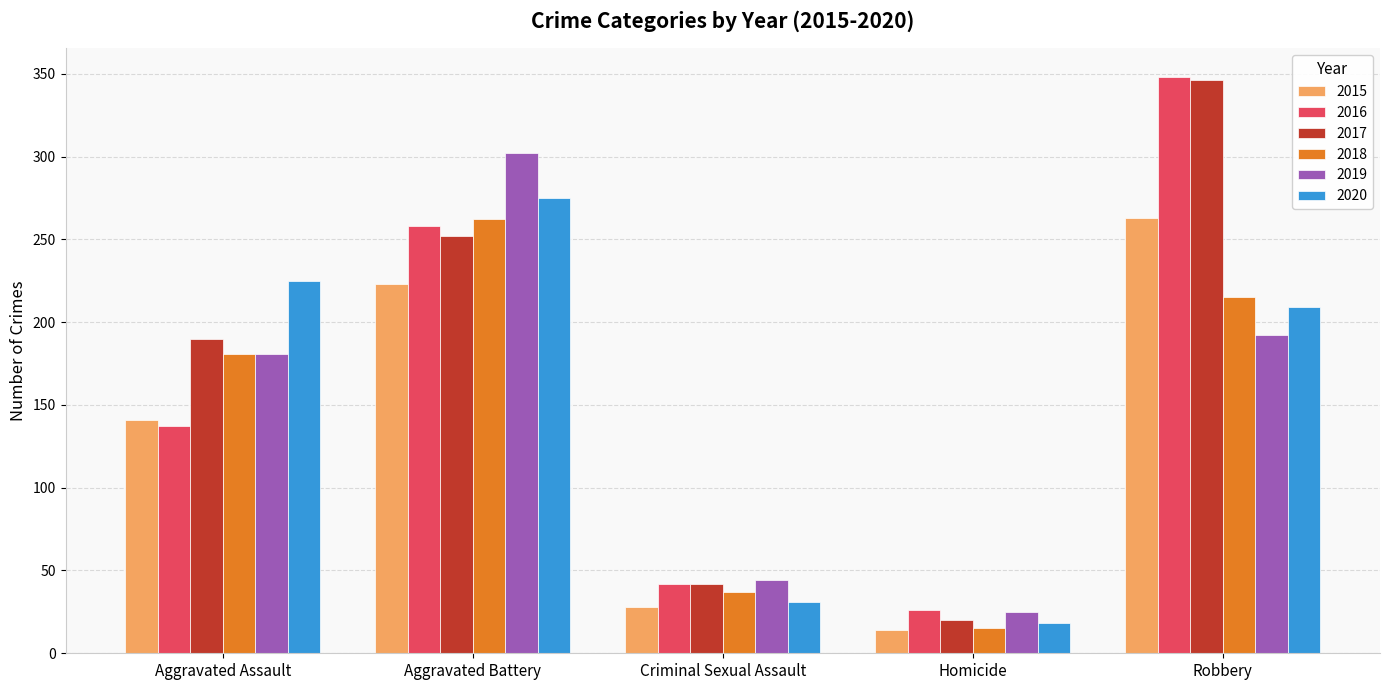

Which series has the widest spread of values?

2017